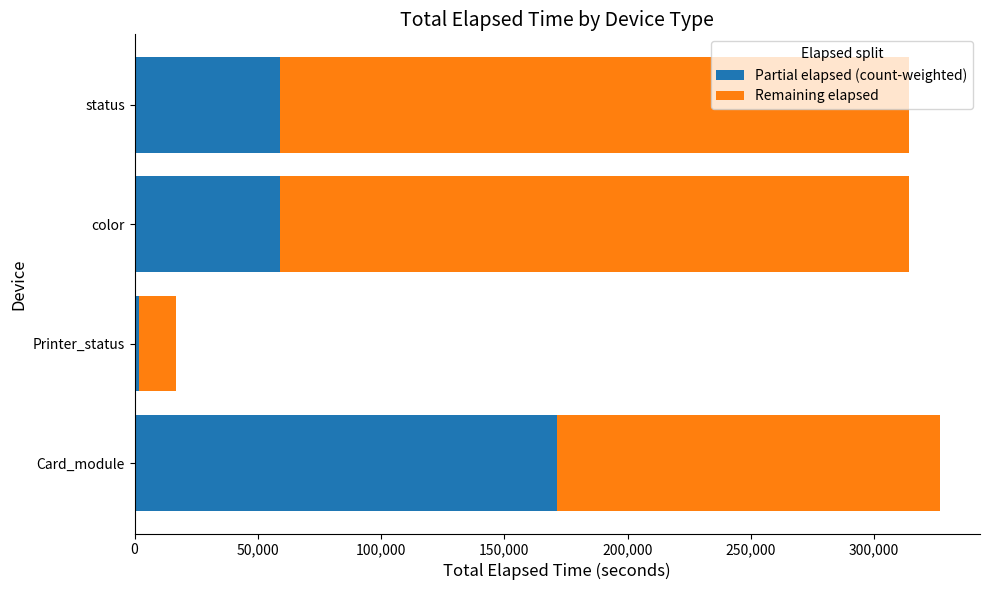

The Partial elapsed (count-weighted) series shows 35751 at status. True or false?

False